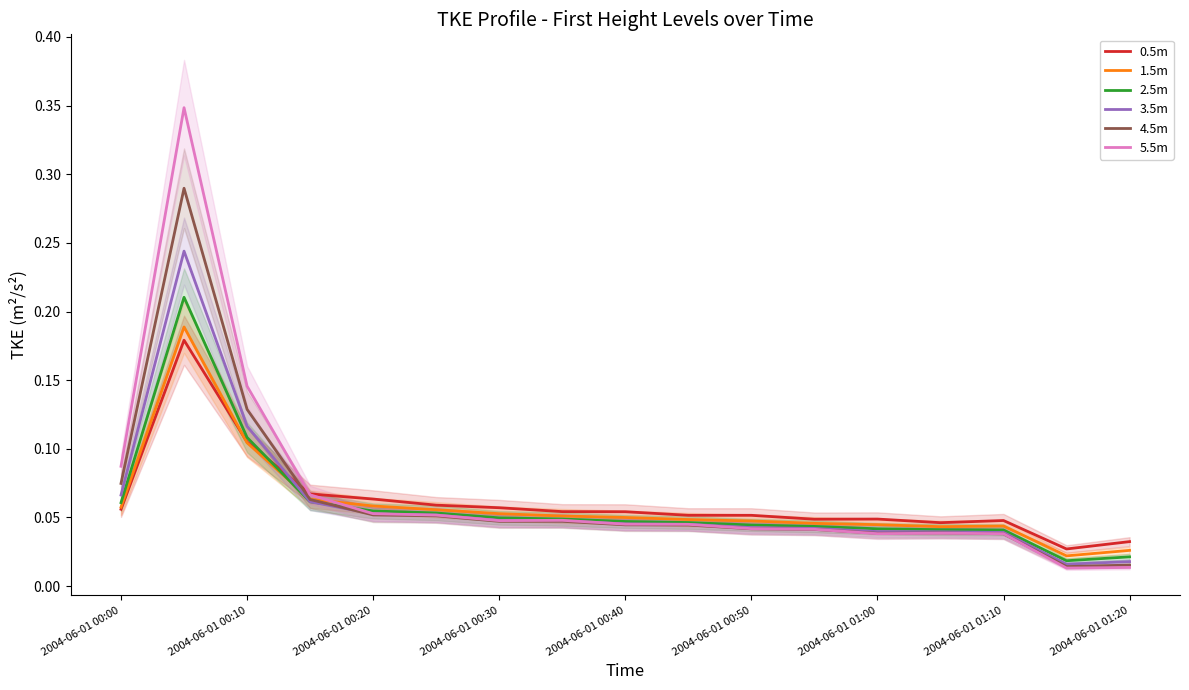

Rank the series by their maximum value, from highest to lowest.

5.5m, 4.5m, 3.5m, 2.5m, 1.5m, 0.5m